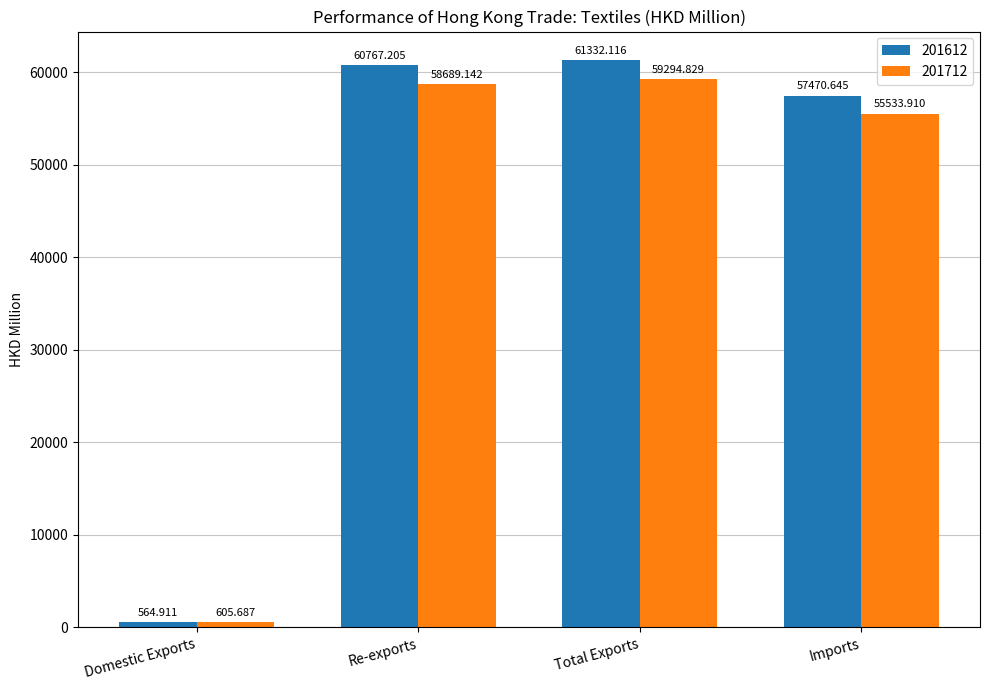

How many bars are there in each group?

2